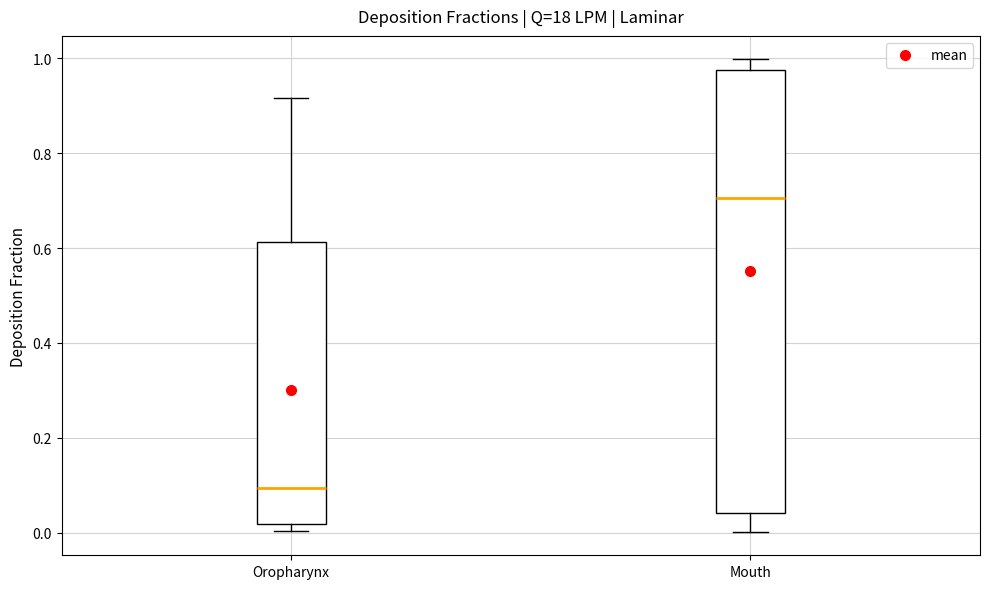

Reading left to right, read every box against the y-axis: the position of its median line, the range the box covers, and the ends of its whiskers. The values are not printed on the chart, so give them approximately, as read against the axis.

Oropharynx: median 0.10, box 0.02 to 0.62, whiskers 0.00 to 0.92
Mouth: median 0.70, box 0.04 to 0.98, whiskers 0.00 to 1.00